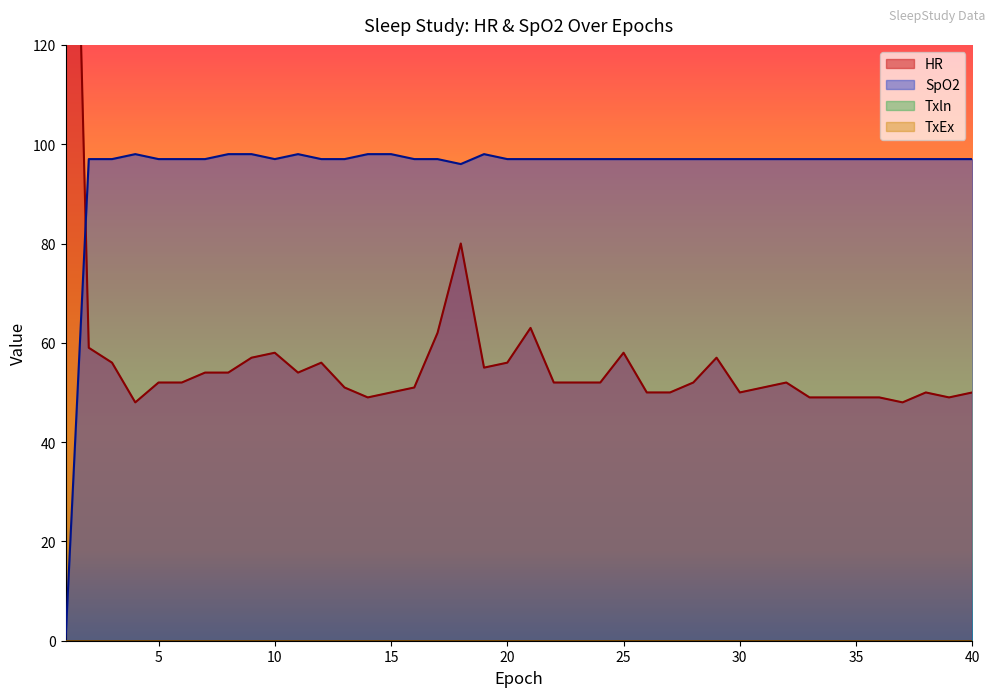

Where is the first local maximum for SpO2?

4